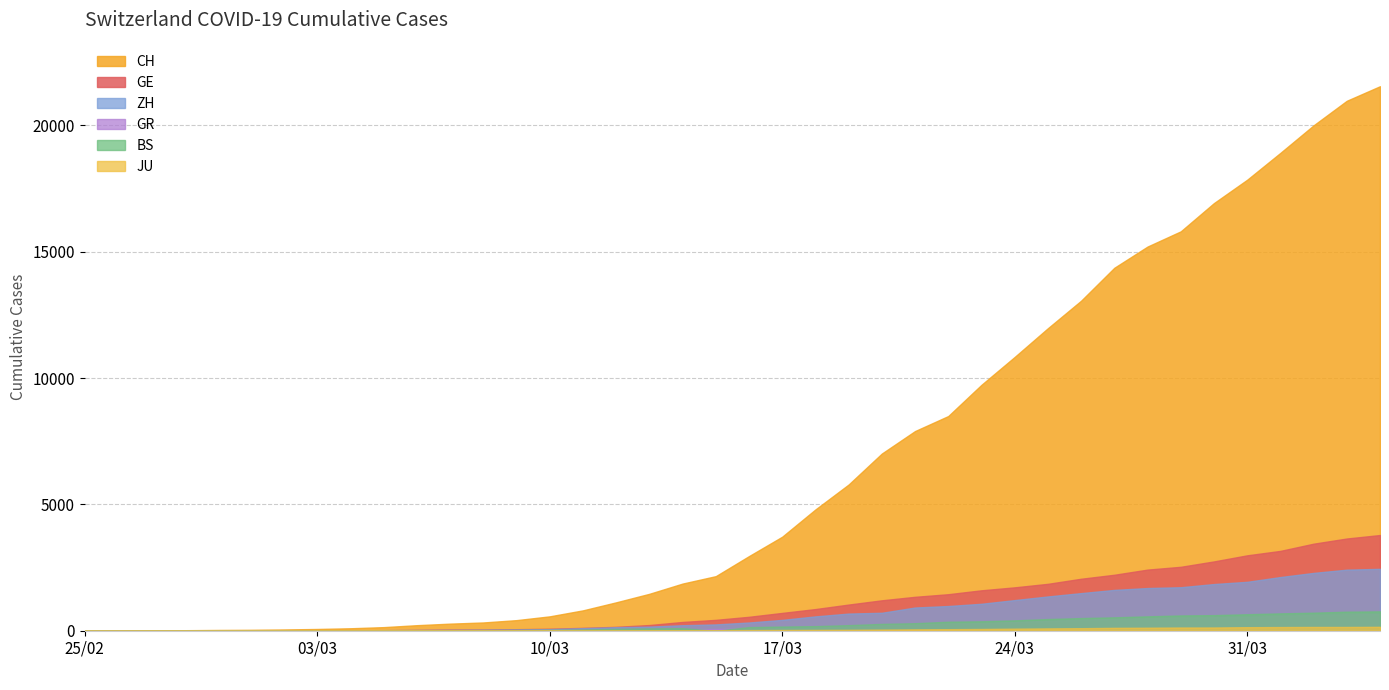

True or false: BS has a value of 220 at 23.

True